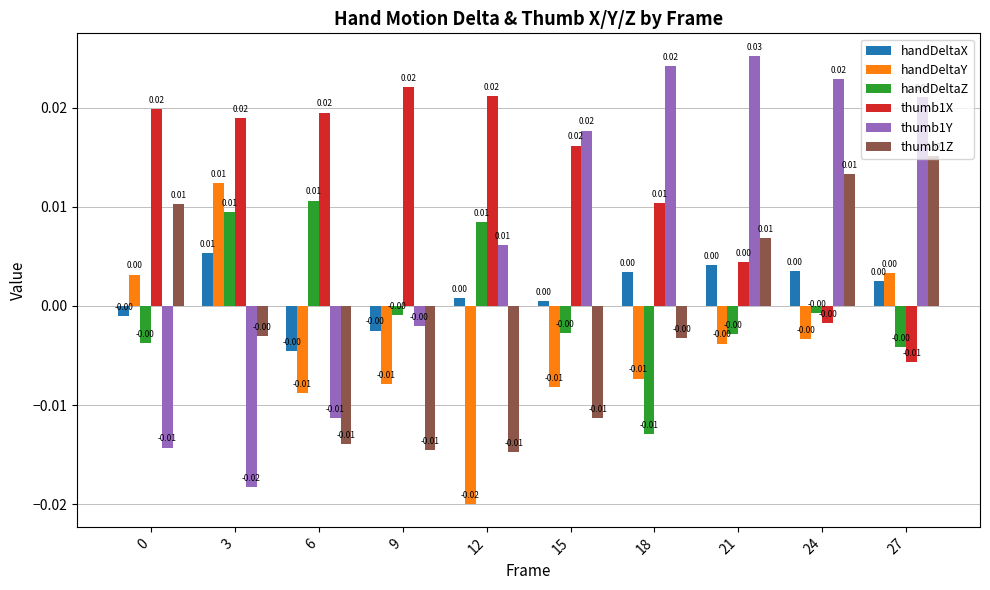

At which category is the sum across all series the highest?

21